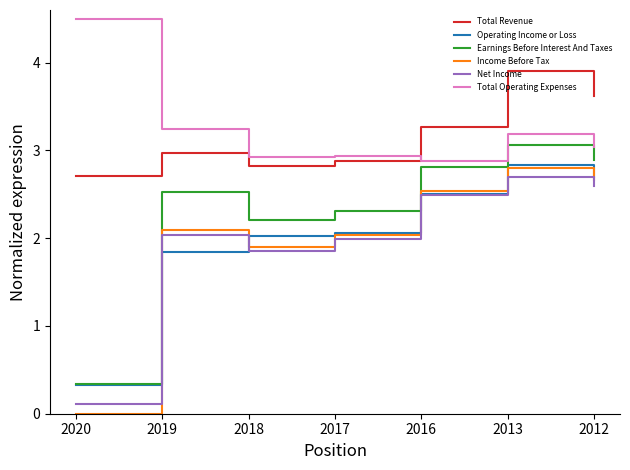

Which series has the largest range (max minus min)?

Income Before Tax